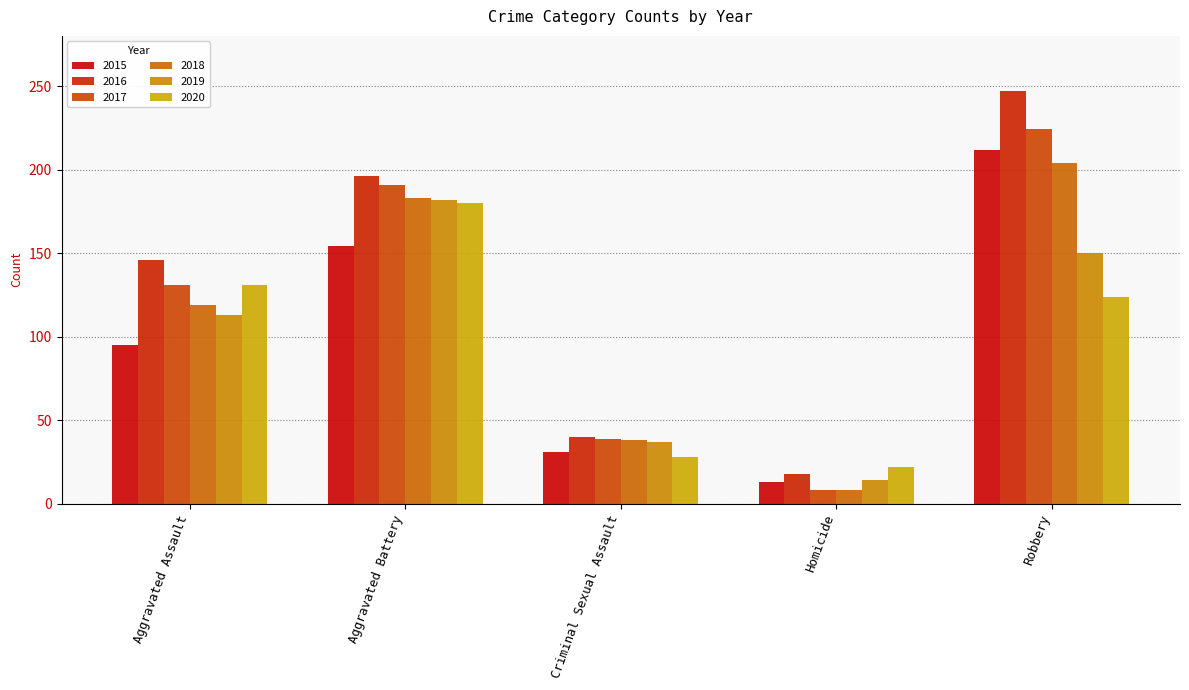

Count the number of categories in the chart.

5